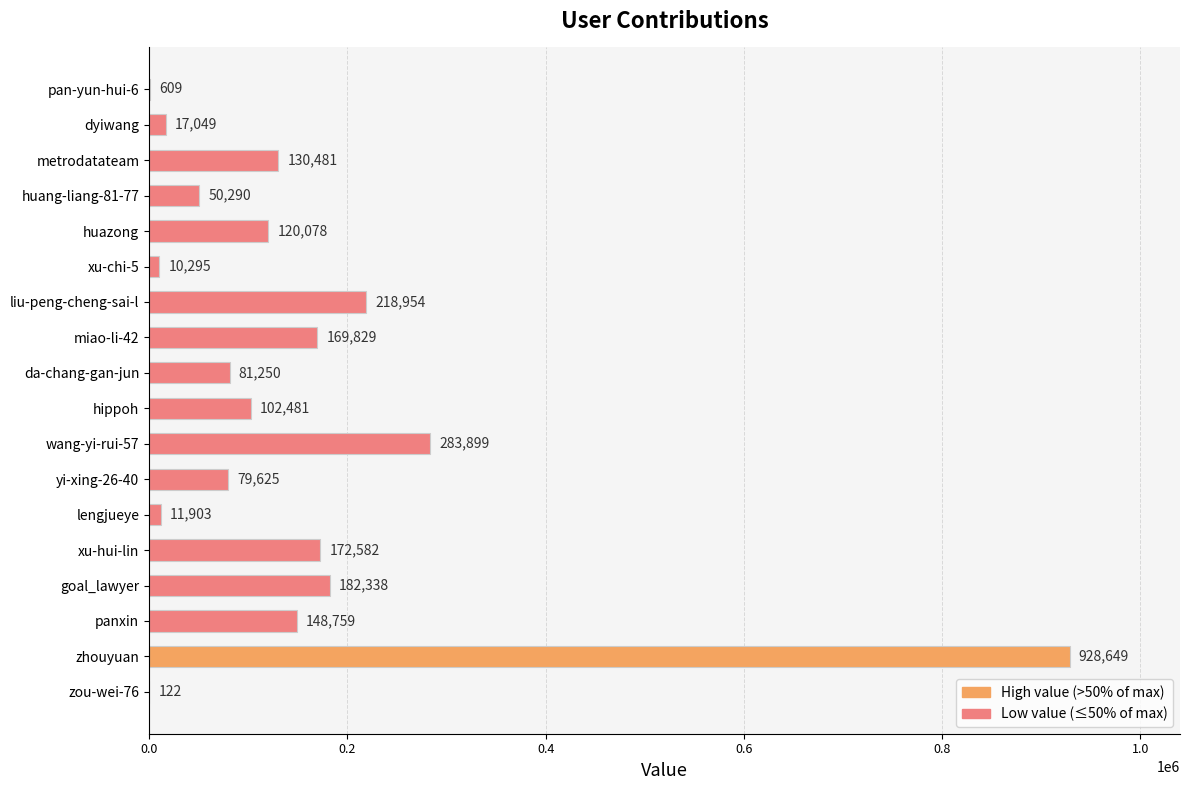

The value at xu-hui-lin is 172582. True or false?

True